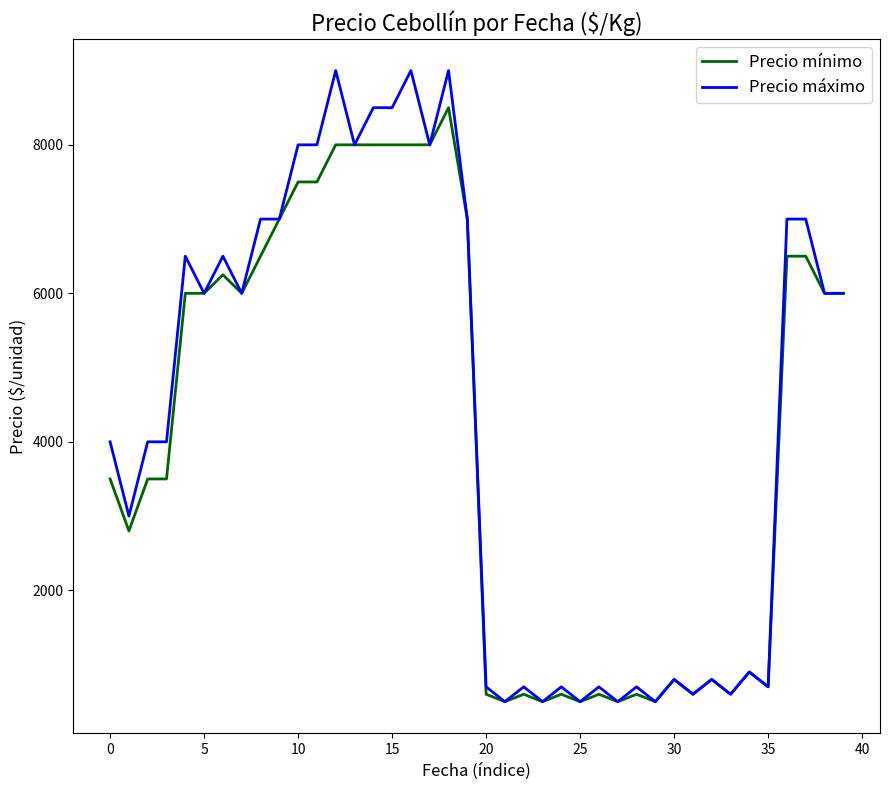

What is the smallest value displayed?

500